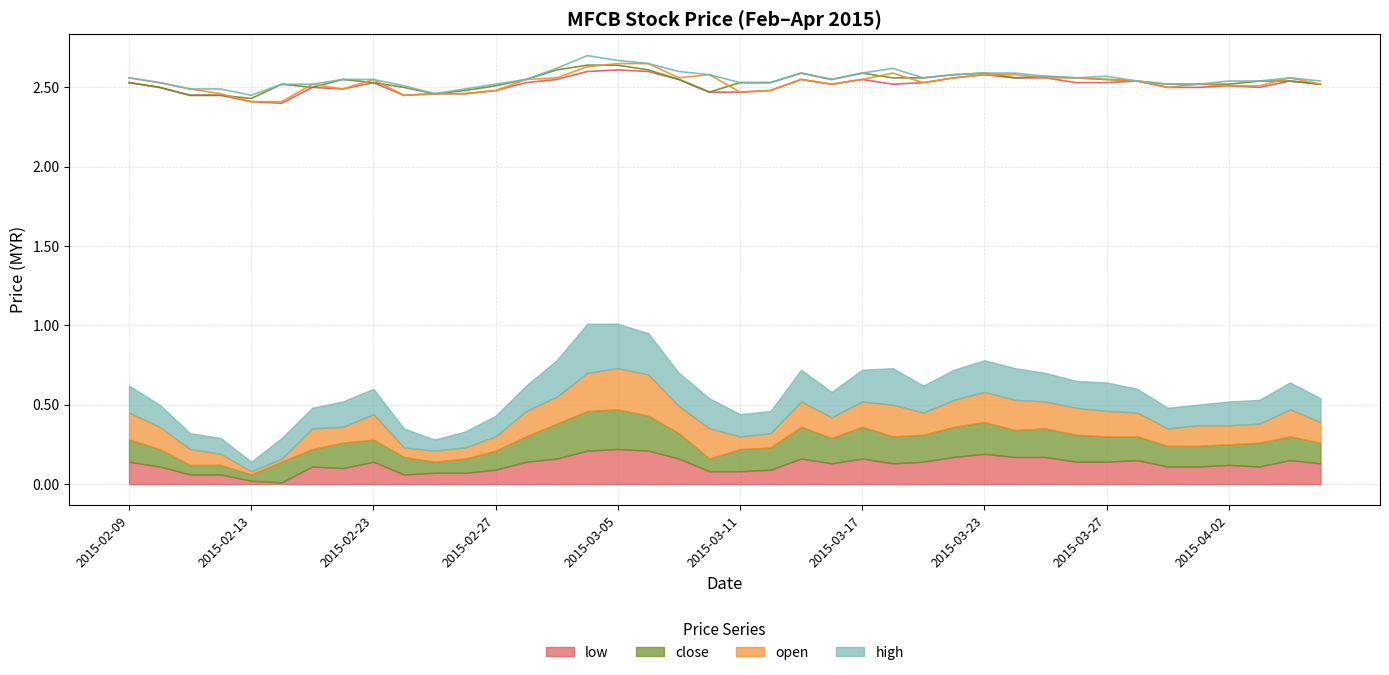

True or false: close and low cross at least once.

False